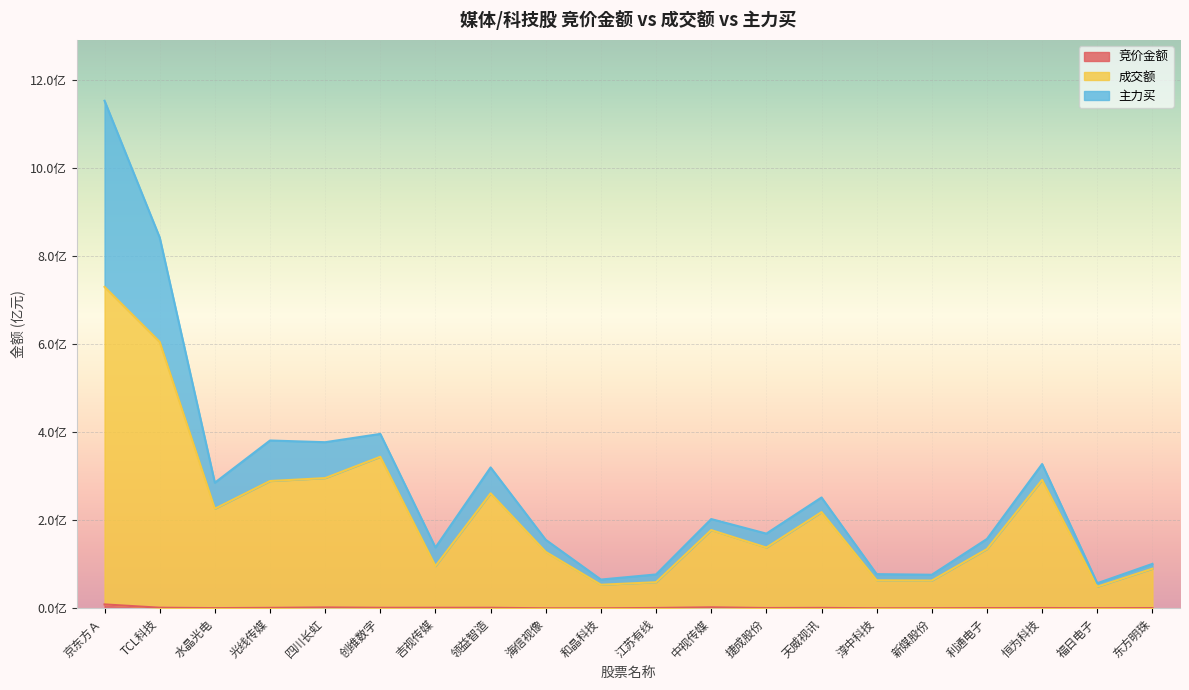

Which series changed the most between 领益智造 and 海信视像?

成交额